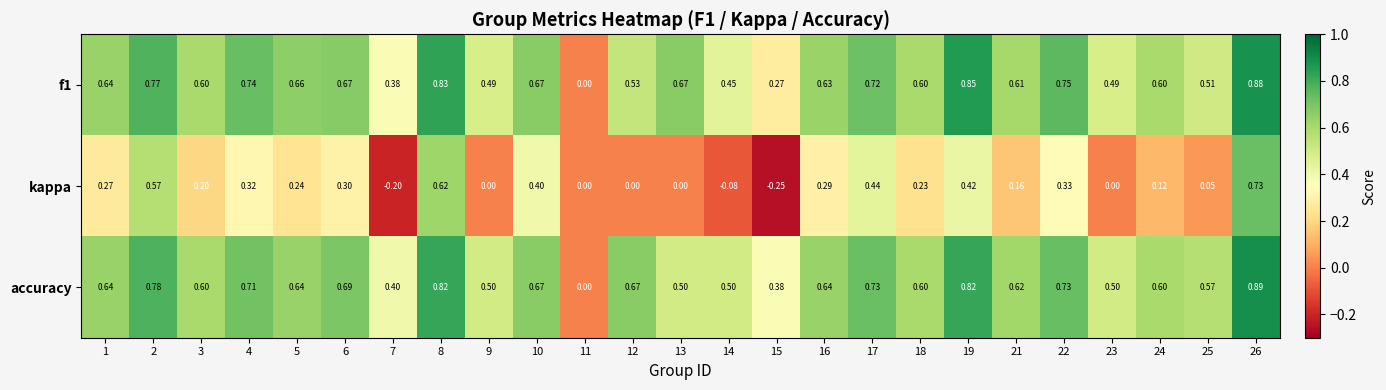

Which series has the widest spread of values?

kappa